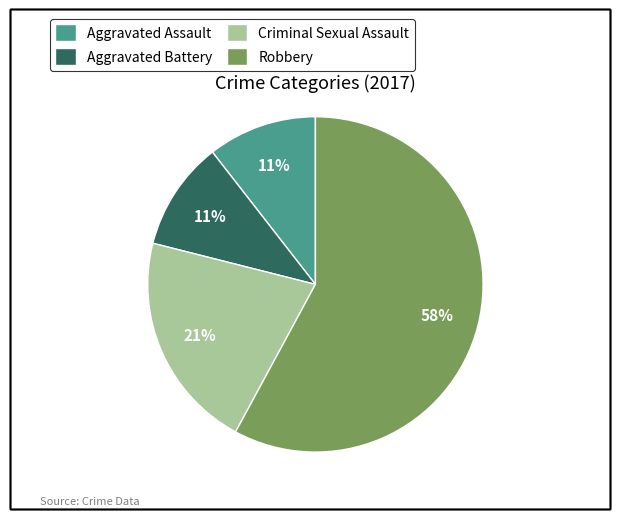

How many segments does this pie chart have?

4